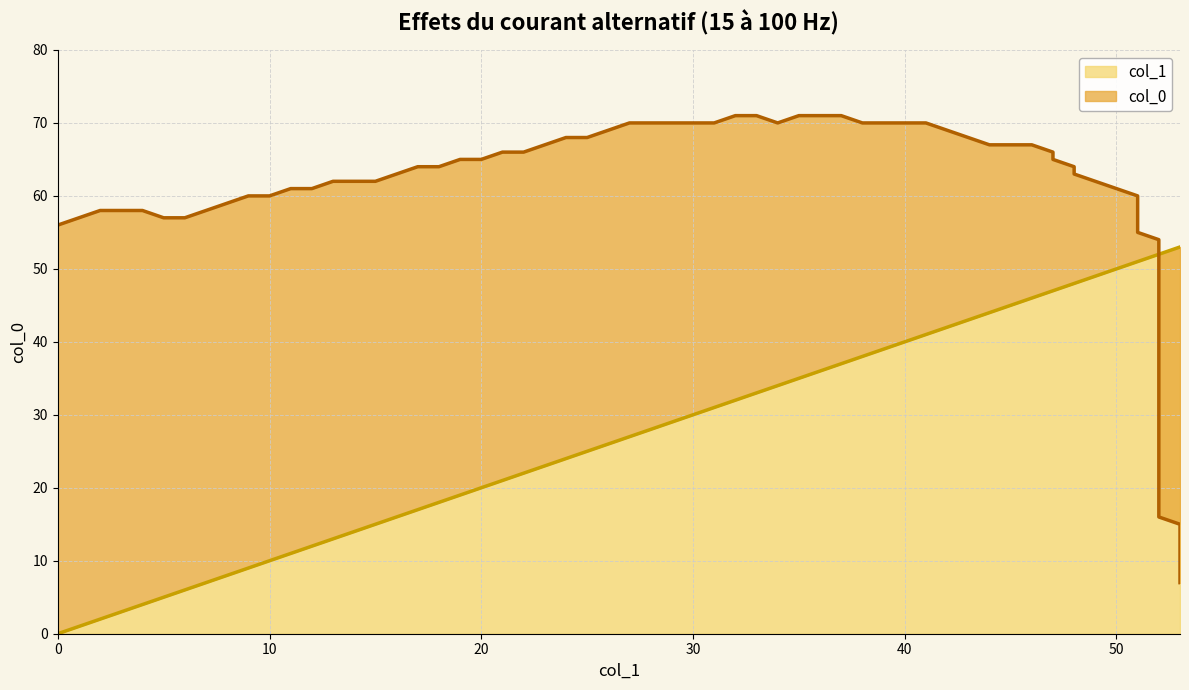

What is the difference between the maximum and minimum values in the col_0 series?

64